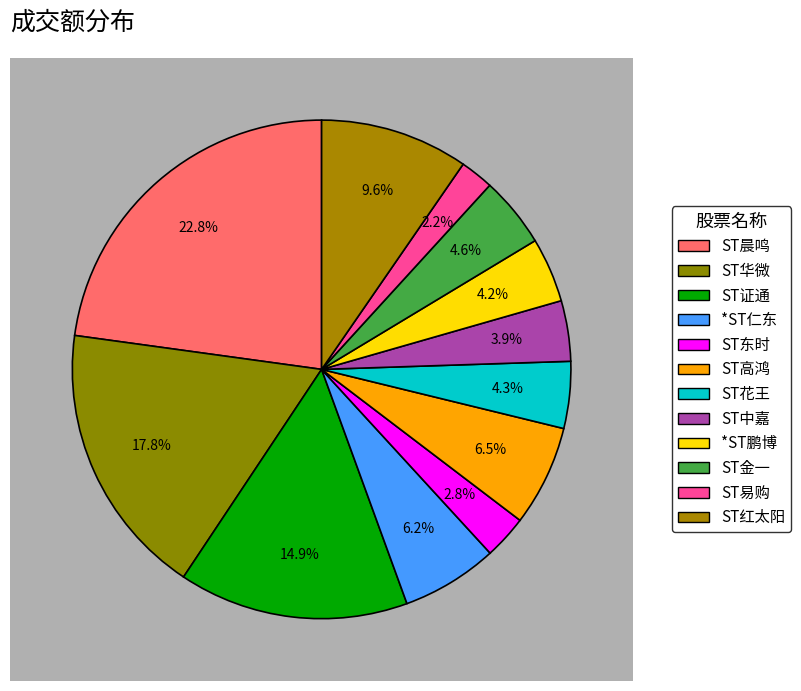

How many segments does this pie chart have?

12